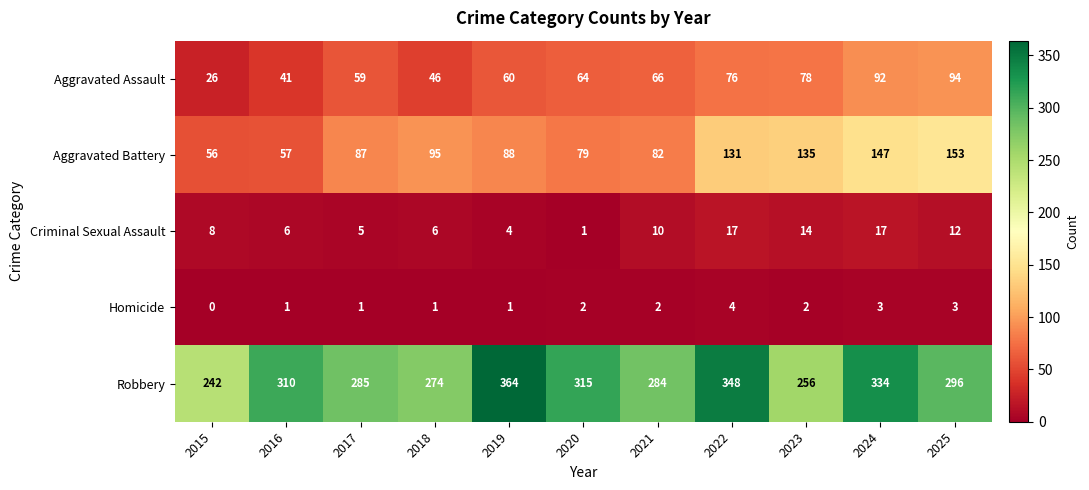

At how many categories does at least one series exceed 201?

11